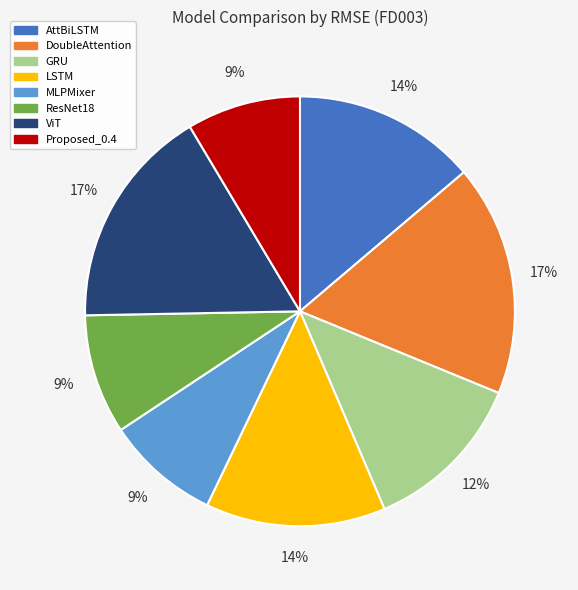

Is it true that DoubleAttention is 17% of the pie?

True